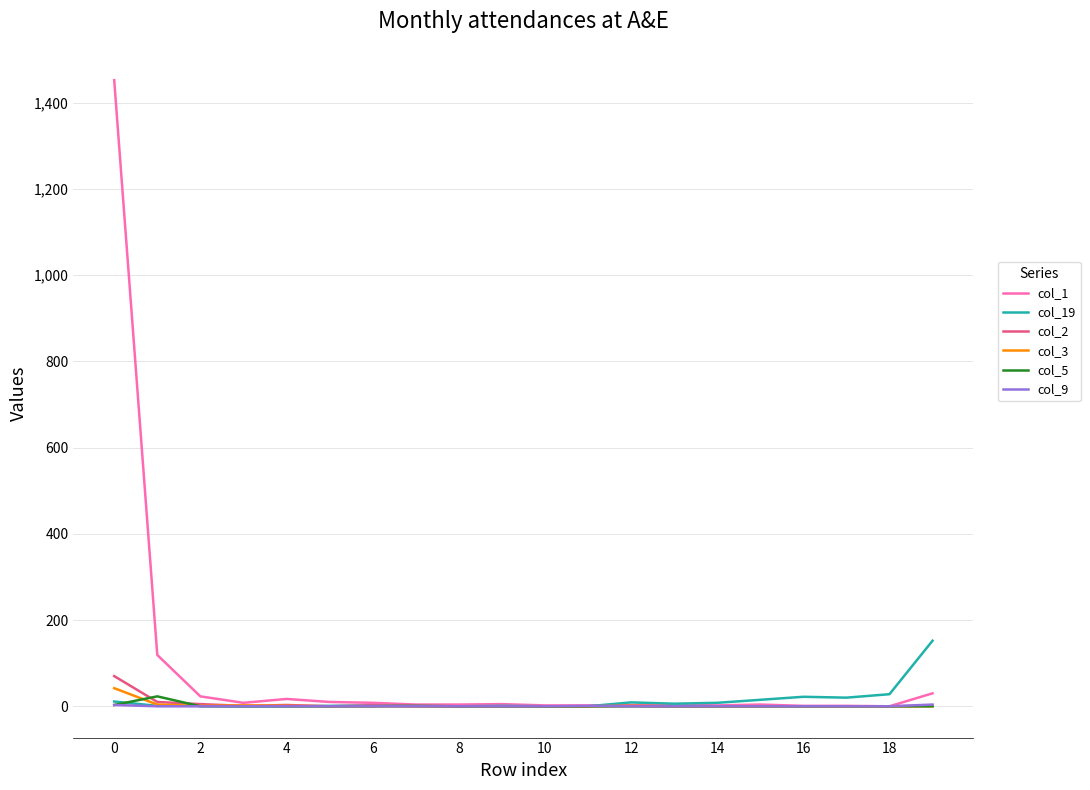

What is the average value of the col_5 series?

1